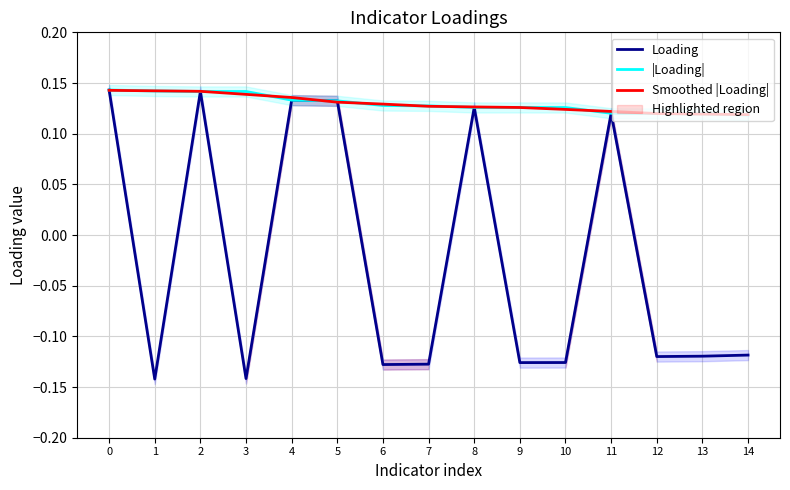

Count the Smoothed |Loading| values in the range 0 to 1.

15